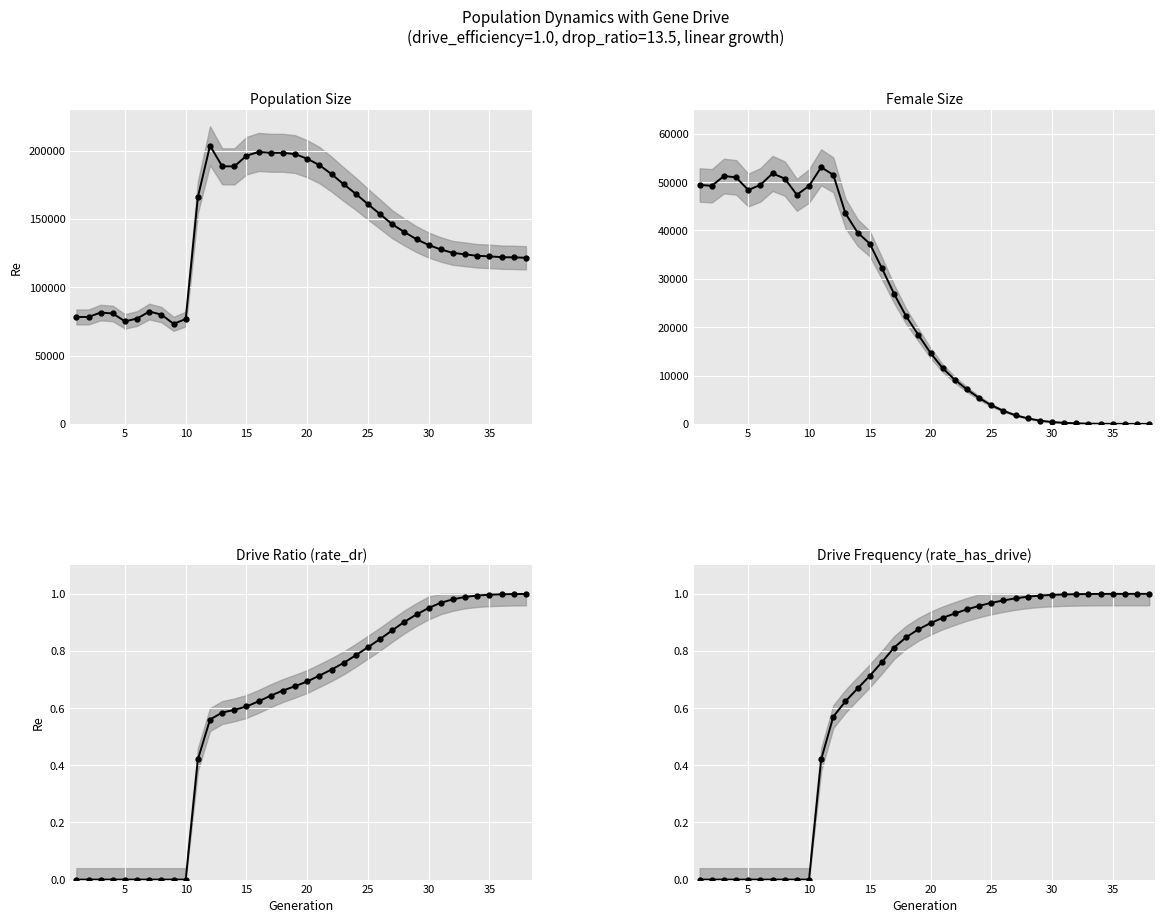

Is this an area chart (filled region under the line)?

No